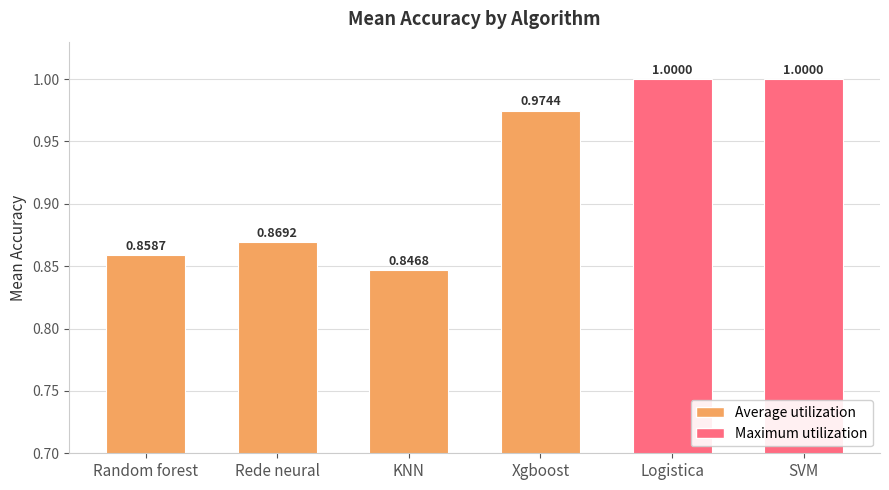

What is the sum of the Logistica values at 22 and 11?

2.0